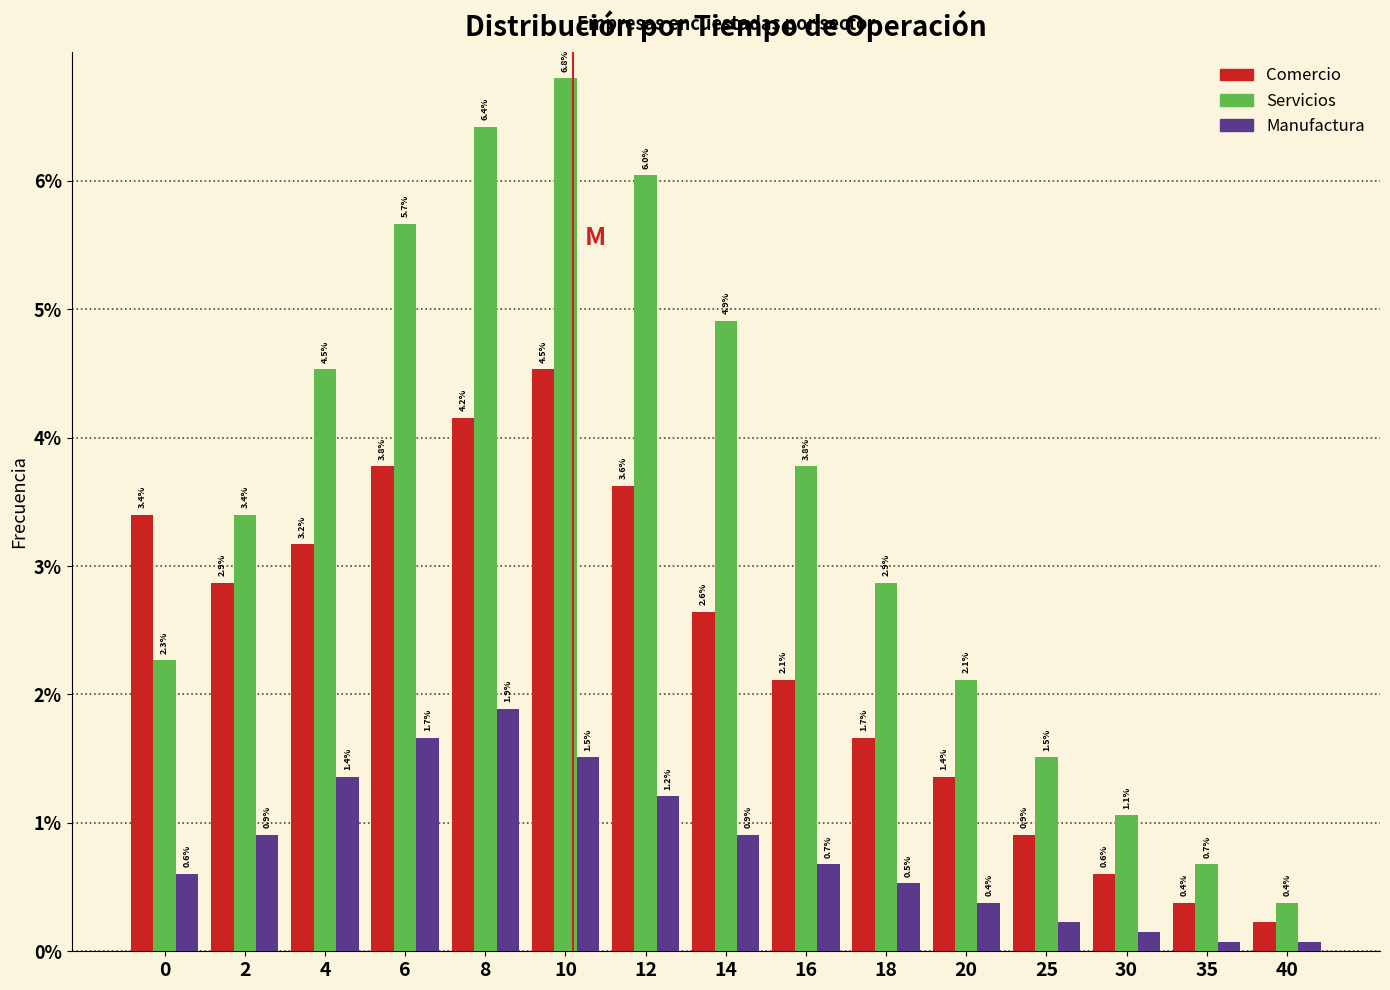

Read the Servicios value at 0.

2.3